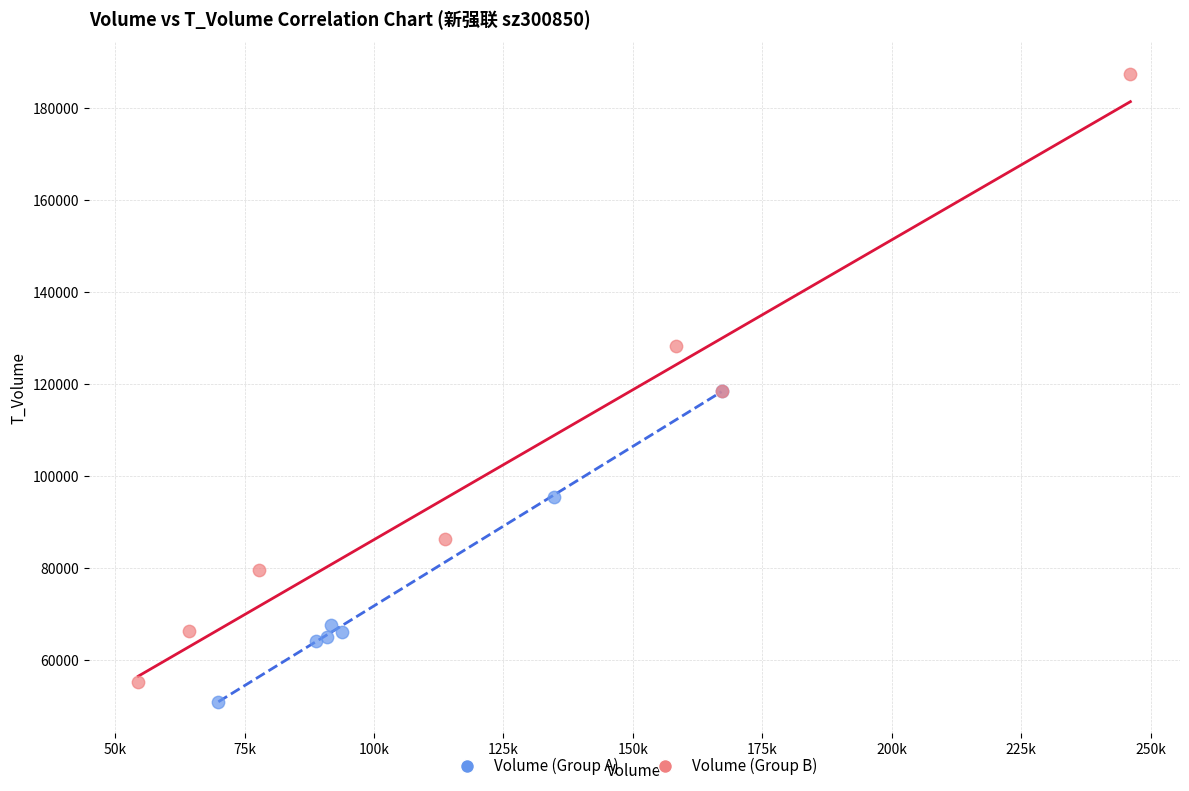

Which series contains the highest Y value?

Volume (Group B)